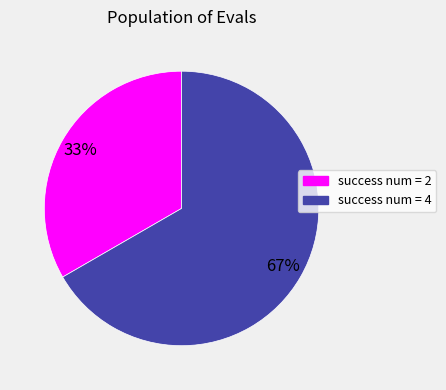

Count the number of slices in the pie.

2